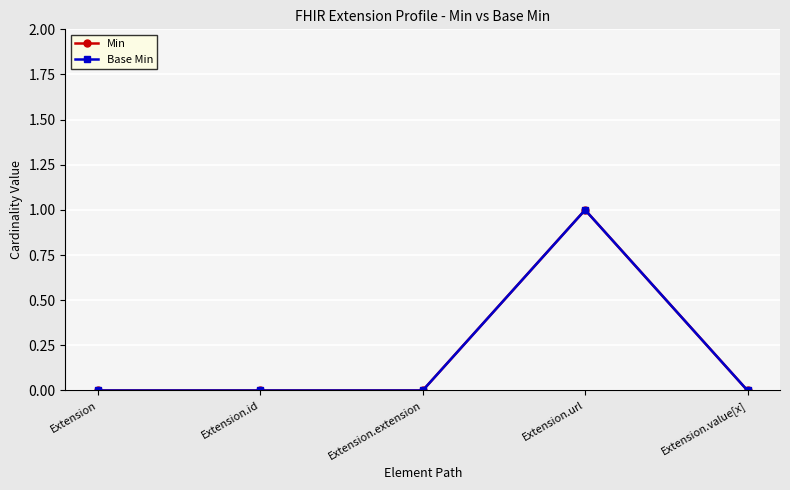

Is this an area chart (filled region under the line)?

No